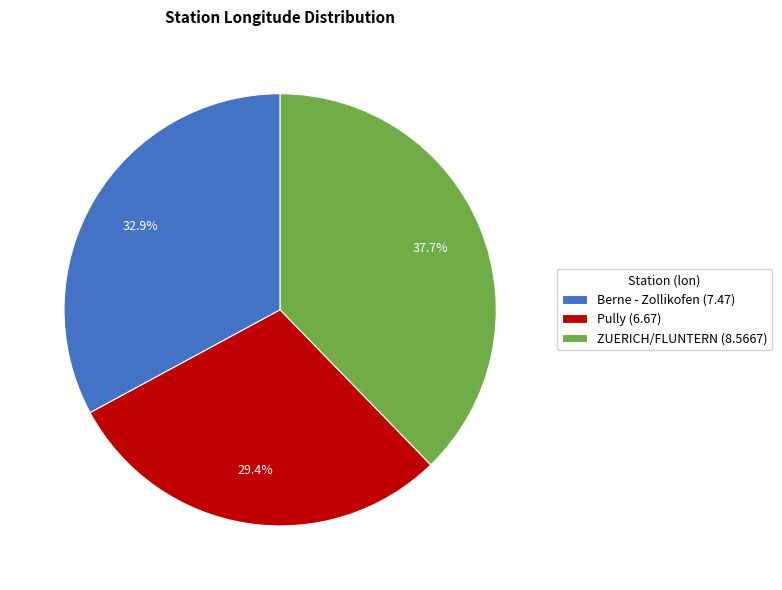

Is there a majority slice in this chart?

No